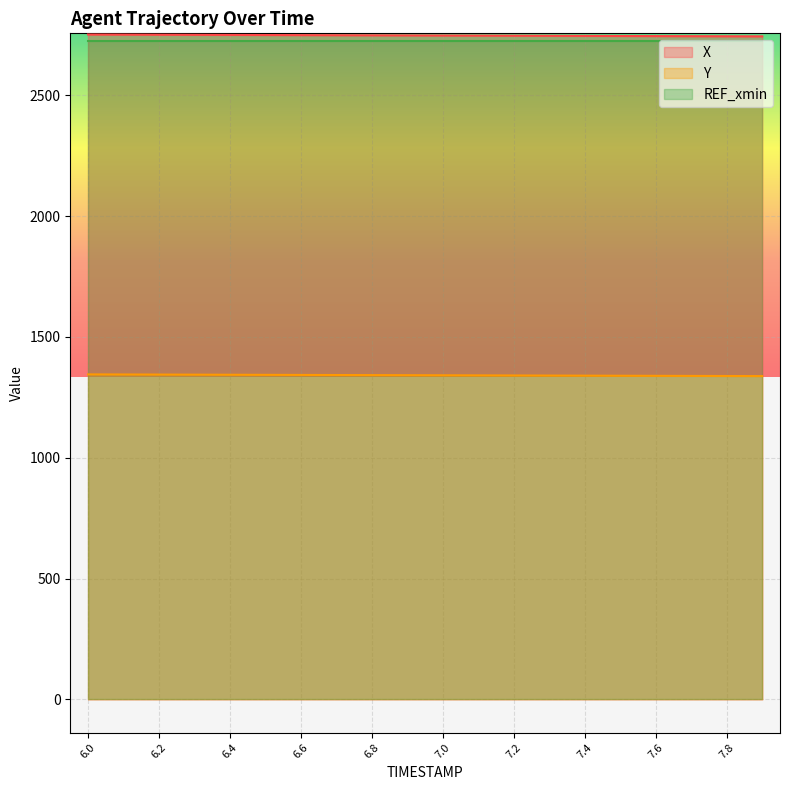

Is it true that X equals 2746.2 at 7.4?

True